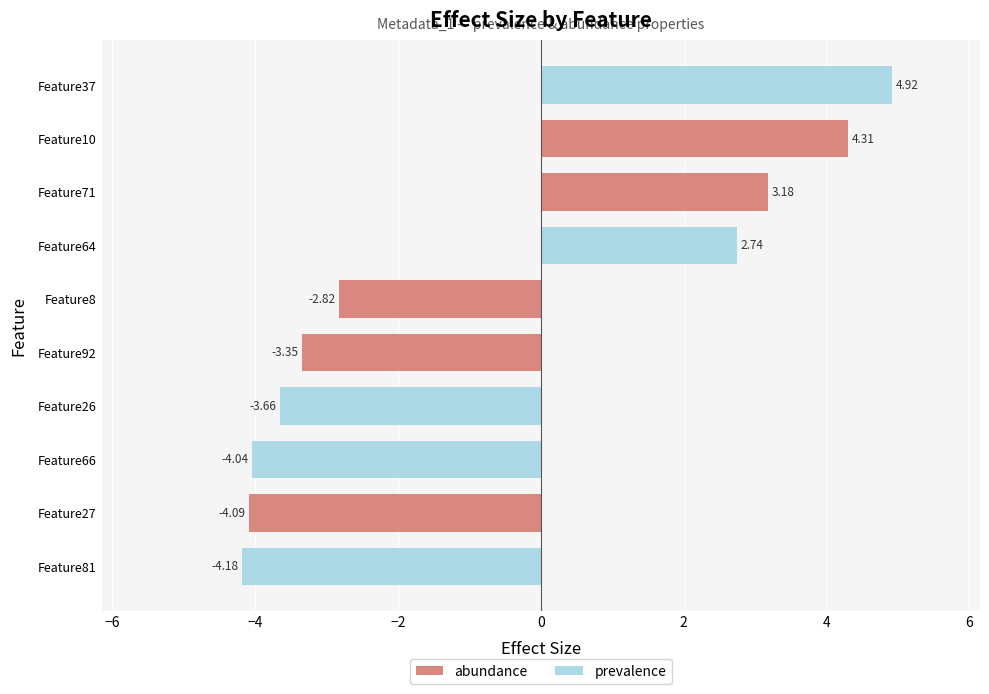

What is the change in value from Feature8 to Feature10?

+7.1